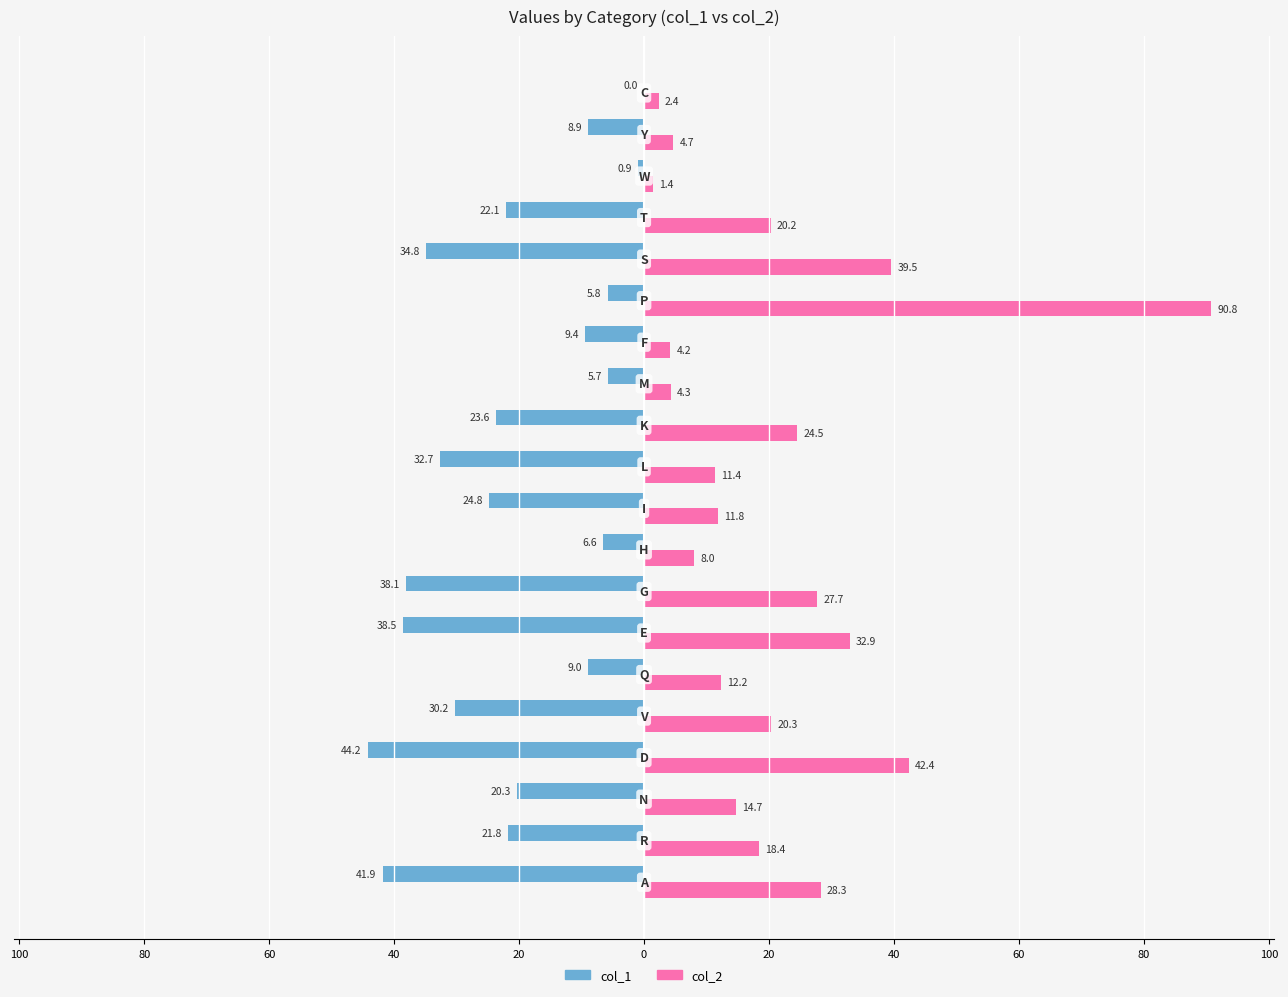

What are all the series names shown in the legend?

col_1, col_2